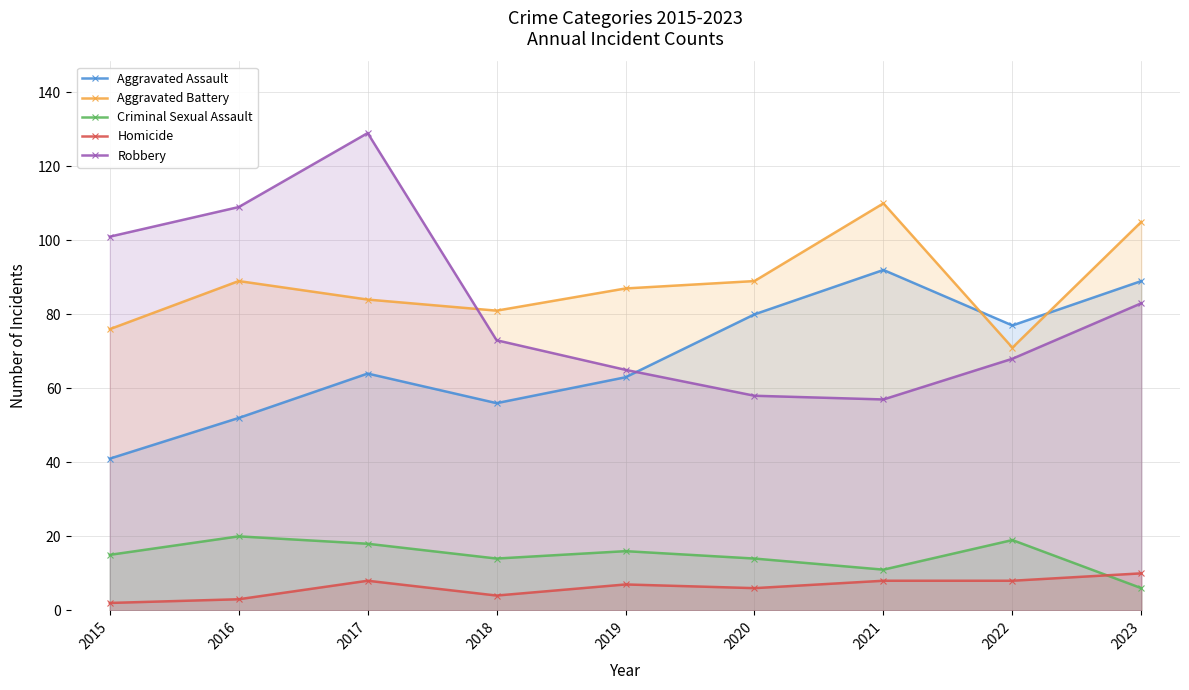

What are all the series names shown in the legend?

Aggravated Assault, Aggravated Battery, Criminal Sexual Assault, Homicide, Robbery